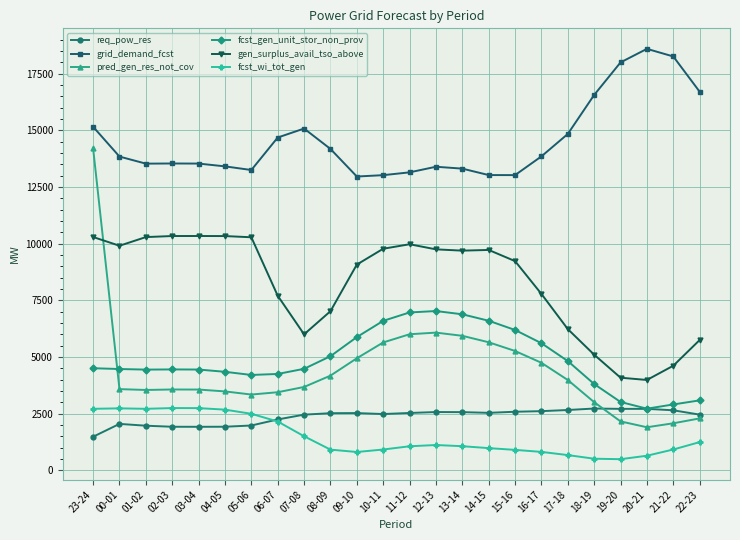

Between 07-08 and 16-17, which series saw the biggest shift?

gen_surplus_avail_tso_above